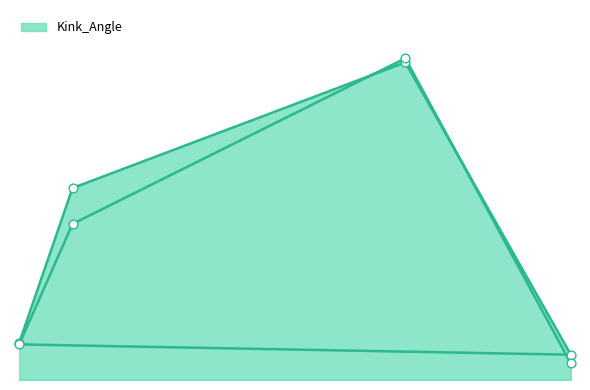

Between 256 and 46, which is larger?

256